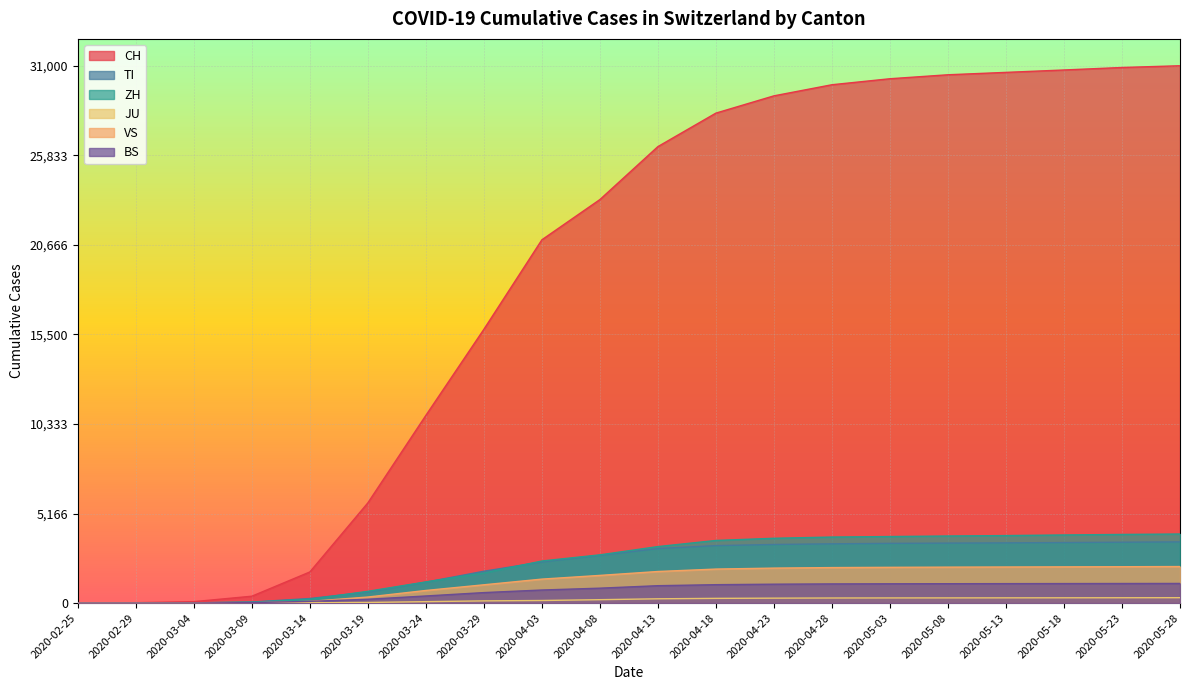

True or false: ZH and CH cross at least once.

False